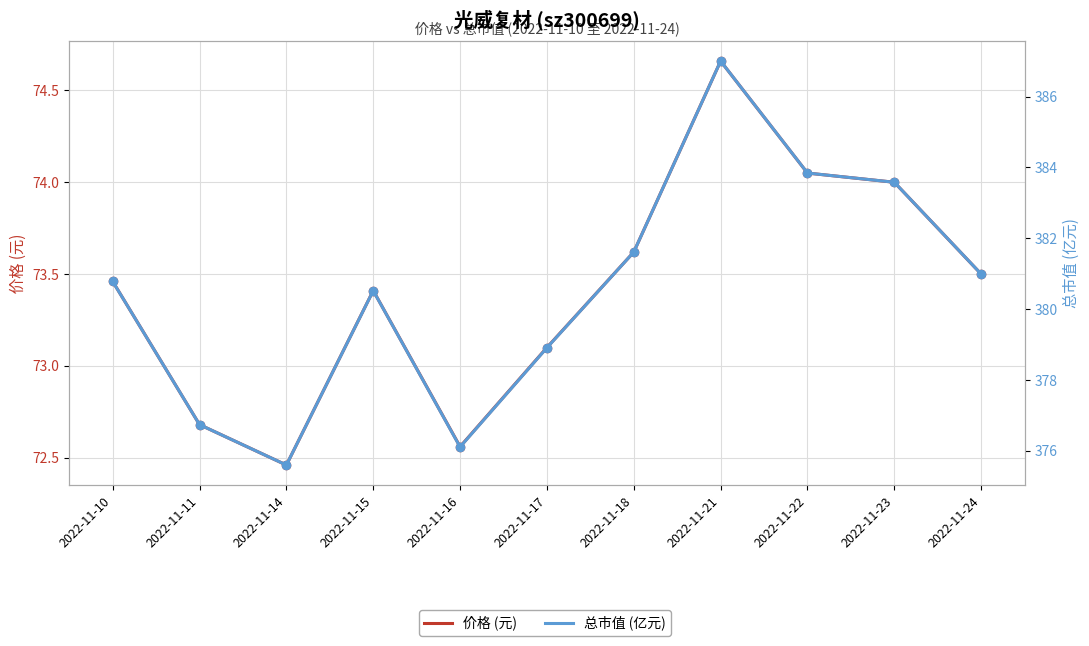

Which series reaches the maximum Y coordinate?

总市值 (亿元)